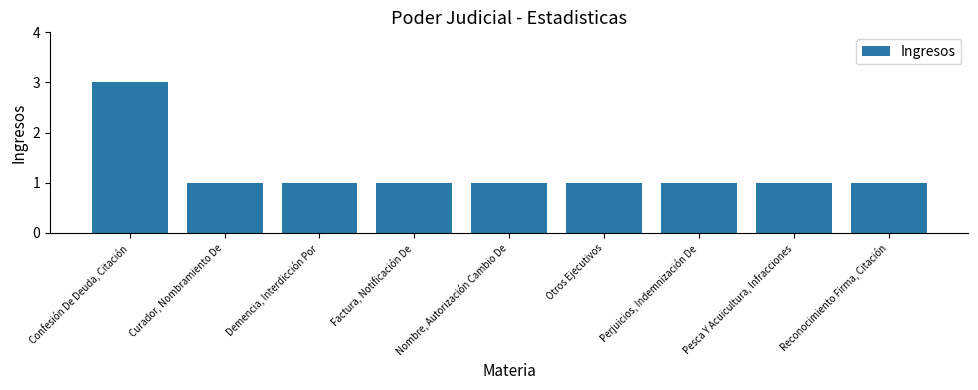

What is the ratio of the value at Nombre, Autorización Cambio De to the value at Reconocimiento Firma, Citación?

1.0